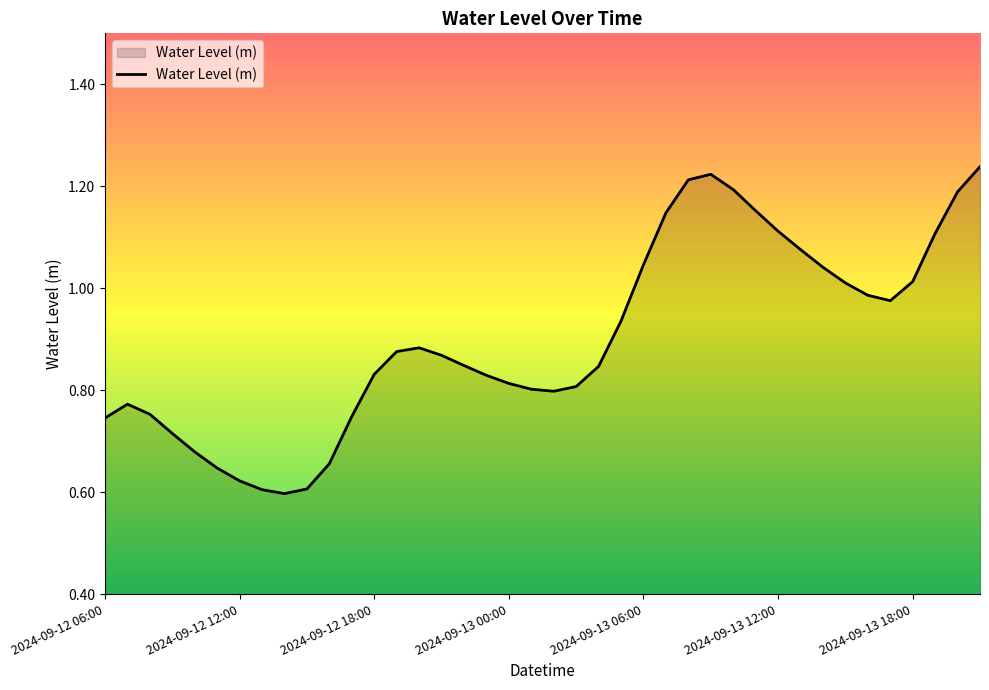

What is the label of the 23rd point from the right?

2024-09-12 23:00